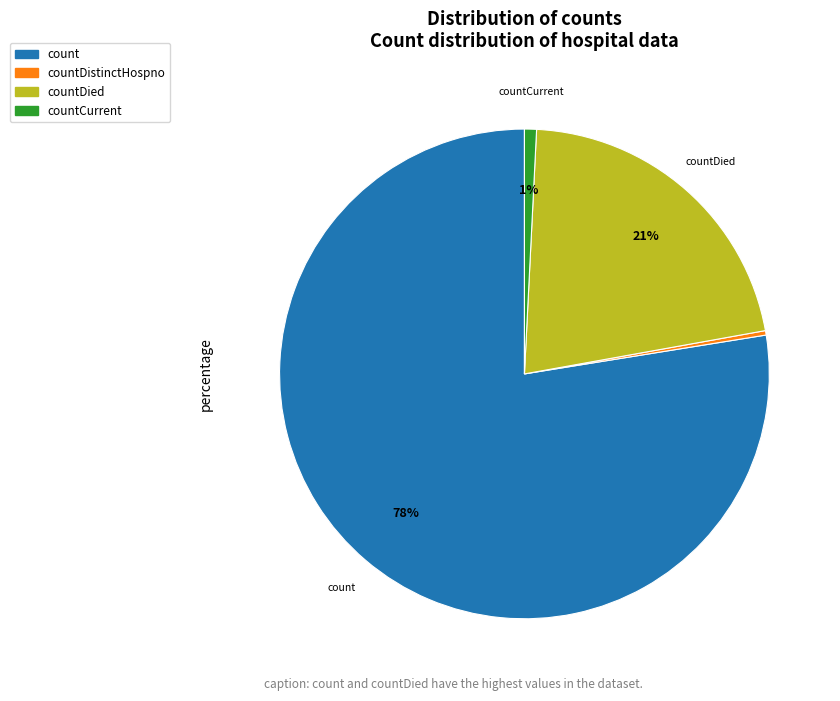

To the nearest percent, what is the average slice percentage?

25%